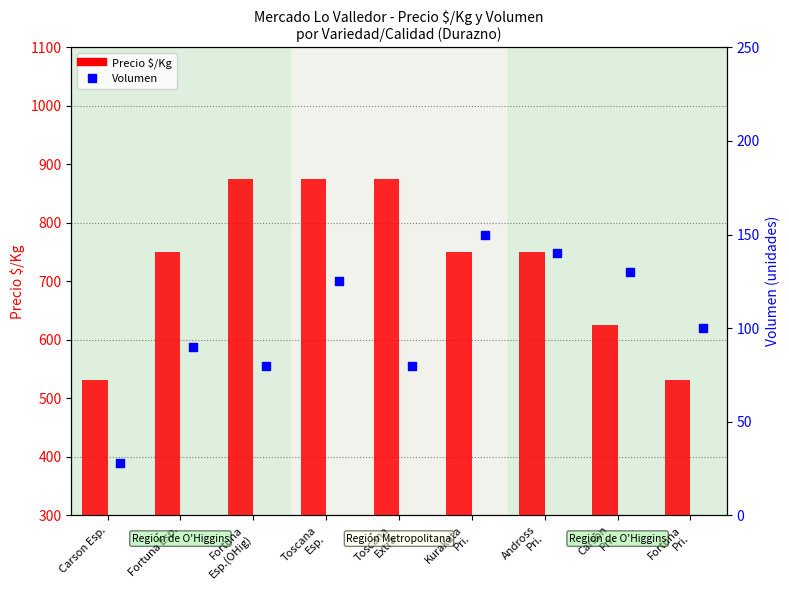

Which series has the widest spread of Y values?

Precio $/Kg